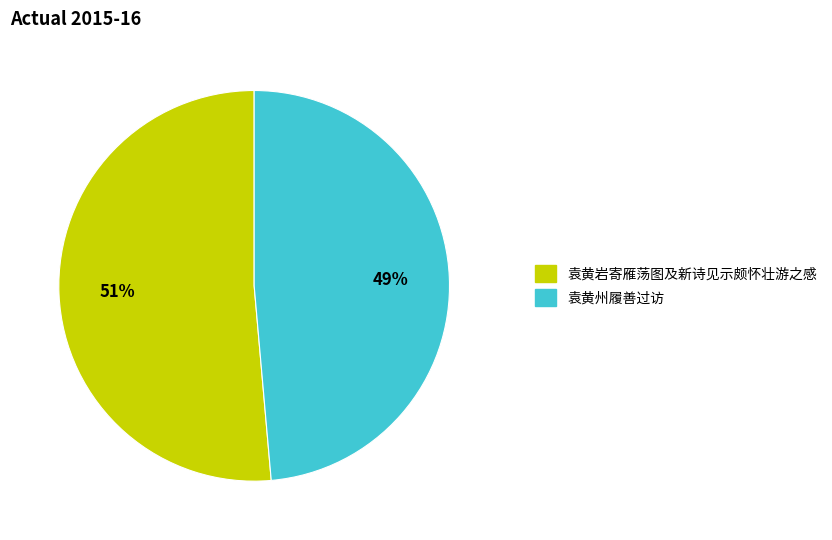

To the nearest percent, what is the average slice percentage?

50%